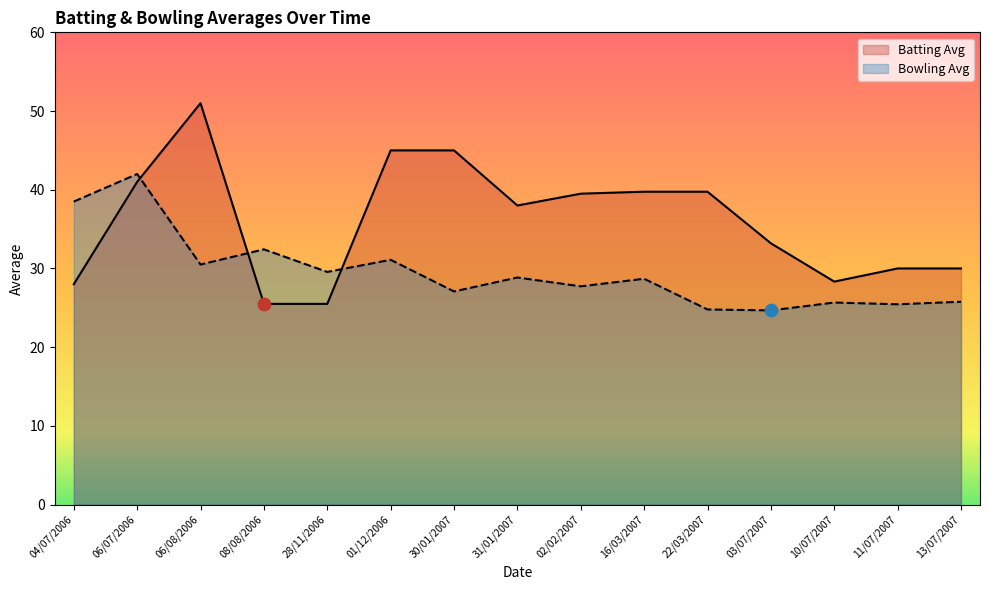

What are all the series names shown in the legend?

Batting Avg, Bowling Avg